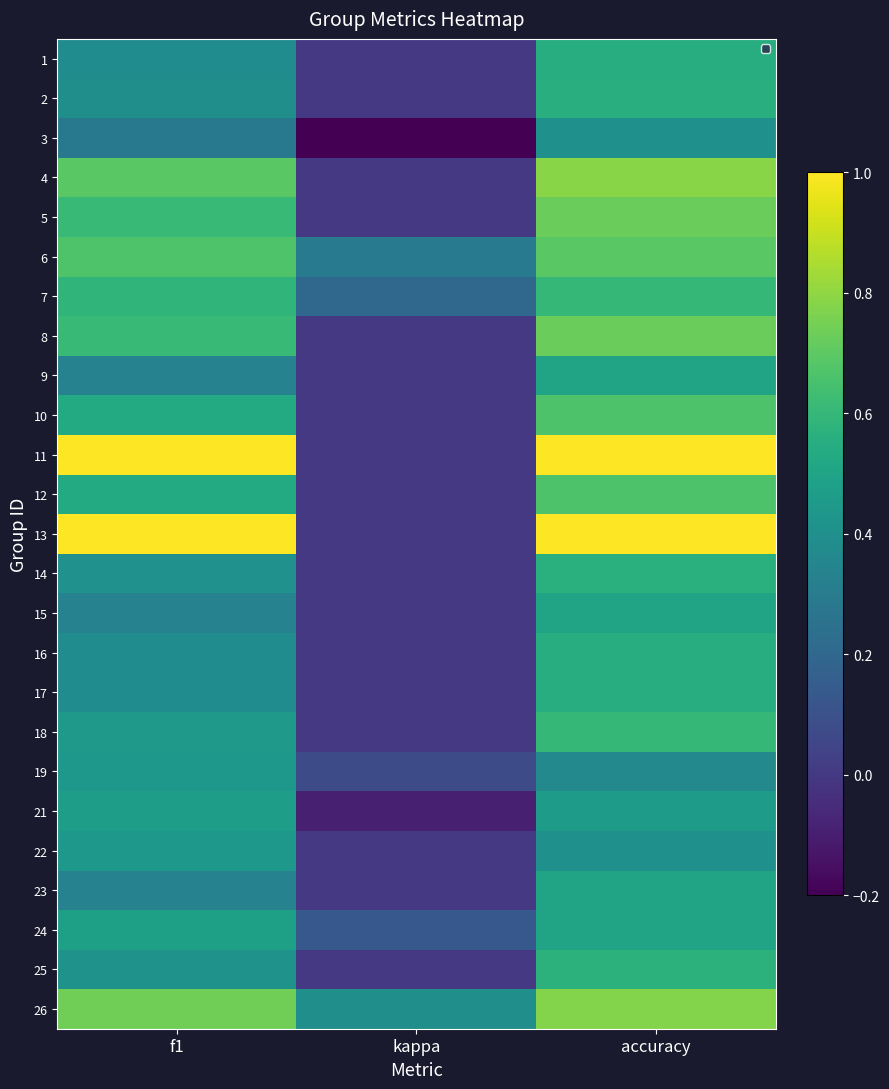

At how many categories does at least one series exceed 0?

3